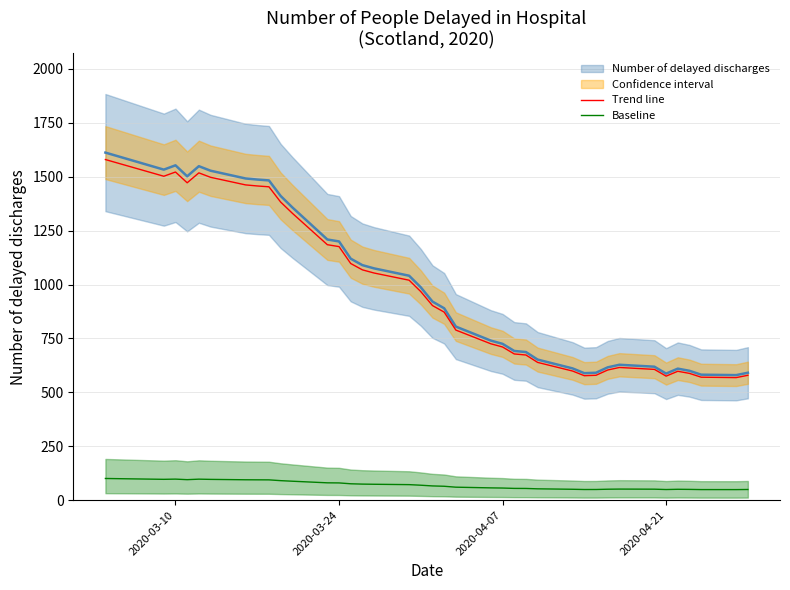

True or false: Baseline and Trend line intersect in this chart.

False